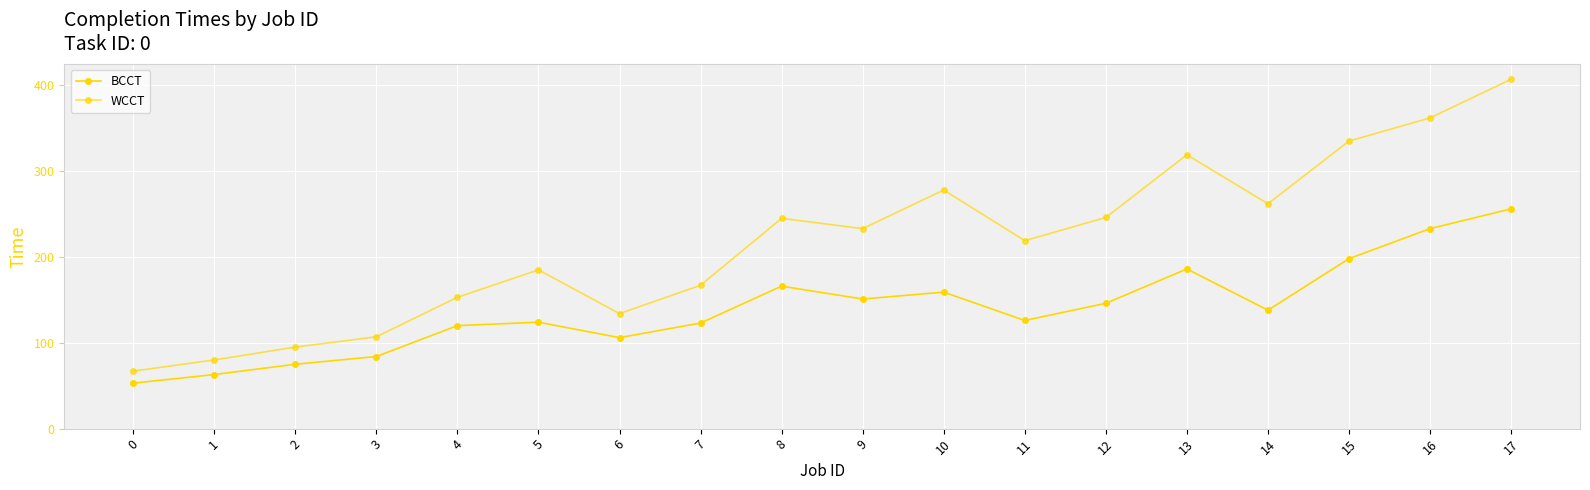

At how many categories does at least one series exceed 290?

4